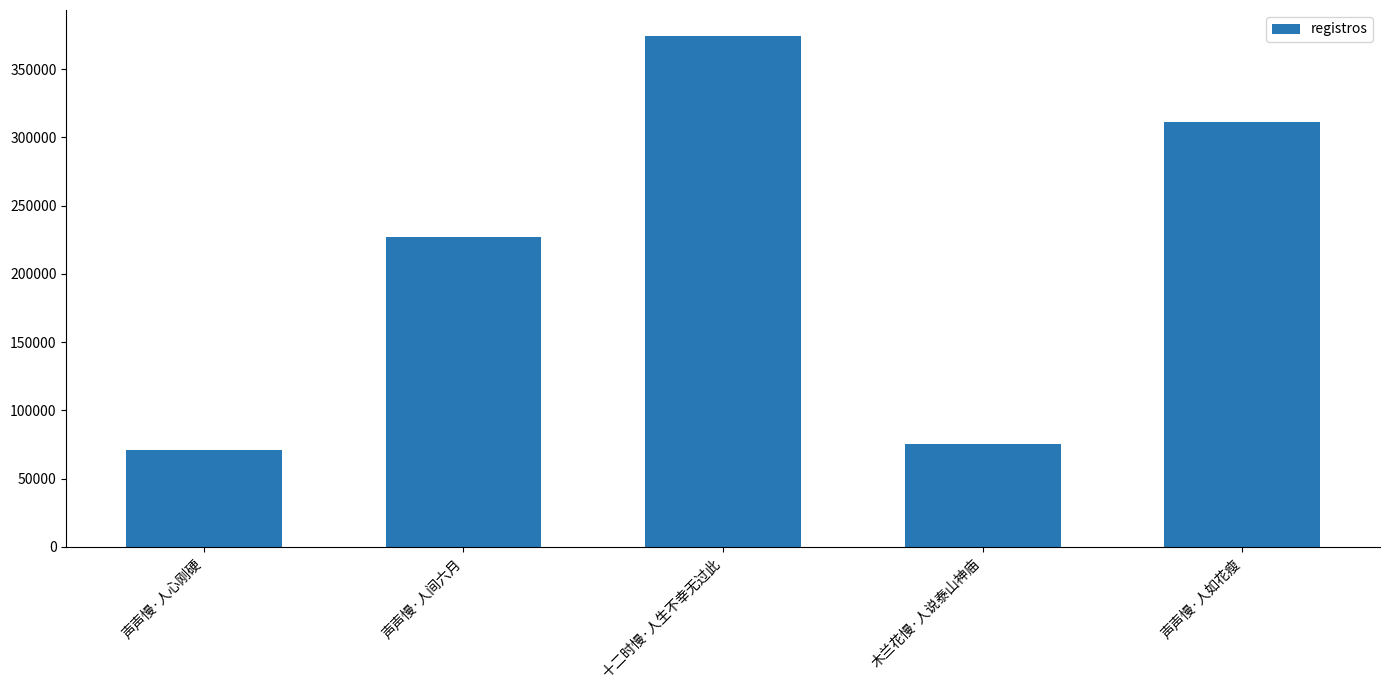

What is the minimum value shown in the chart?

70762